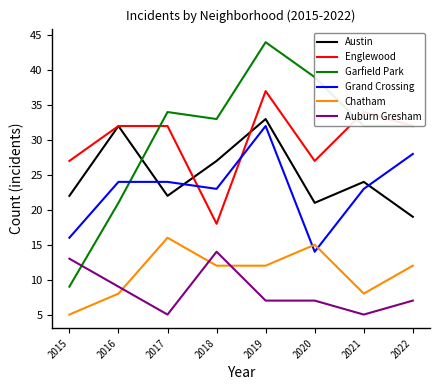

What is the maximum value for Garfield Park?

44